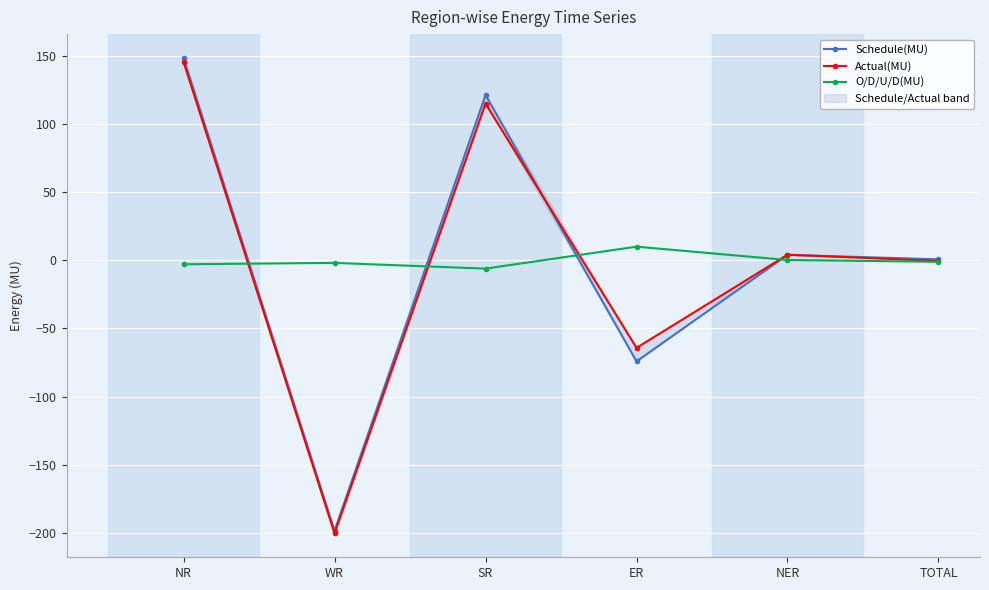

Reading left to right, transcribe all the data shown in this chart.

Schedule(MU): NR=148.3	WR=-198.4	SR=121.1	ER=-74.2	NER=3.9	TOTAL=0.6
Actual(MU): NR=145.3	WR=-200.4	SR=114.8	ER=-64.3	NER=4.0	TOTAL=-0.6
O/D/U/D(MU): NR=-3.0	WR=-2.0	SR=-6.2	ER=9.9	NER=0.1	TOTAL=-1.2